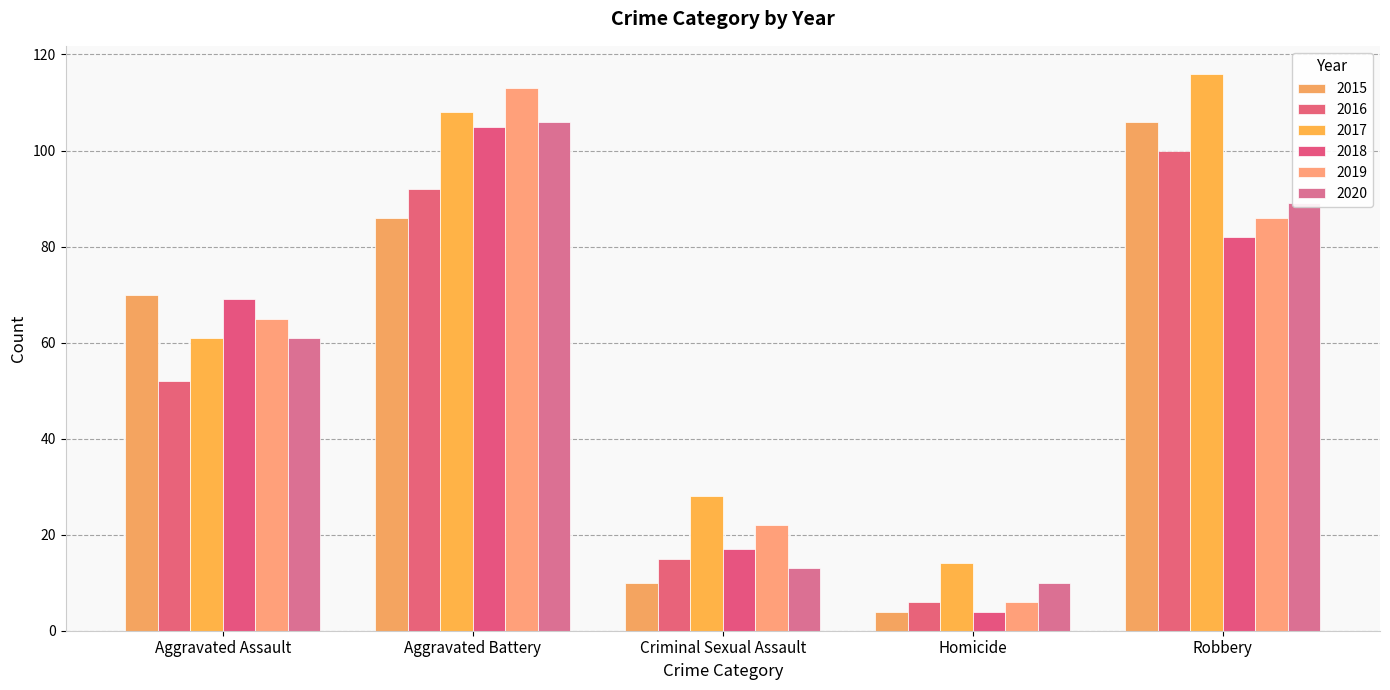

What is the difference between the highest and lowest values at Homicide?

10